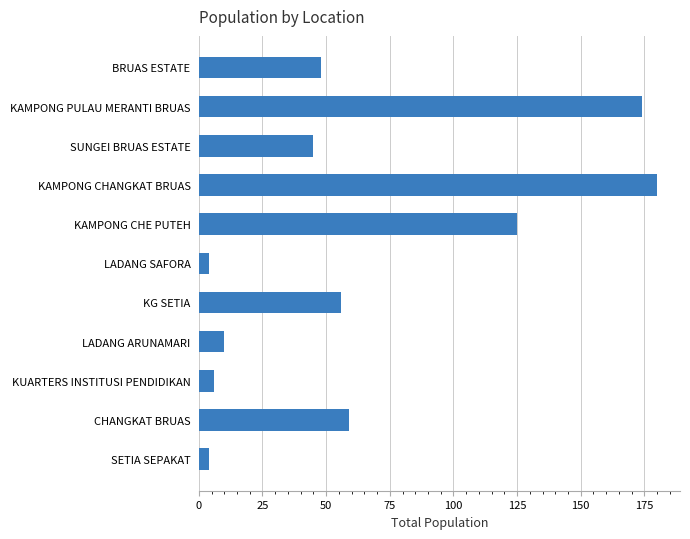

Is it true that the value at BRUAS ESTATE is 21?

False